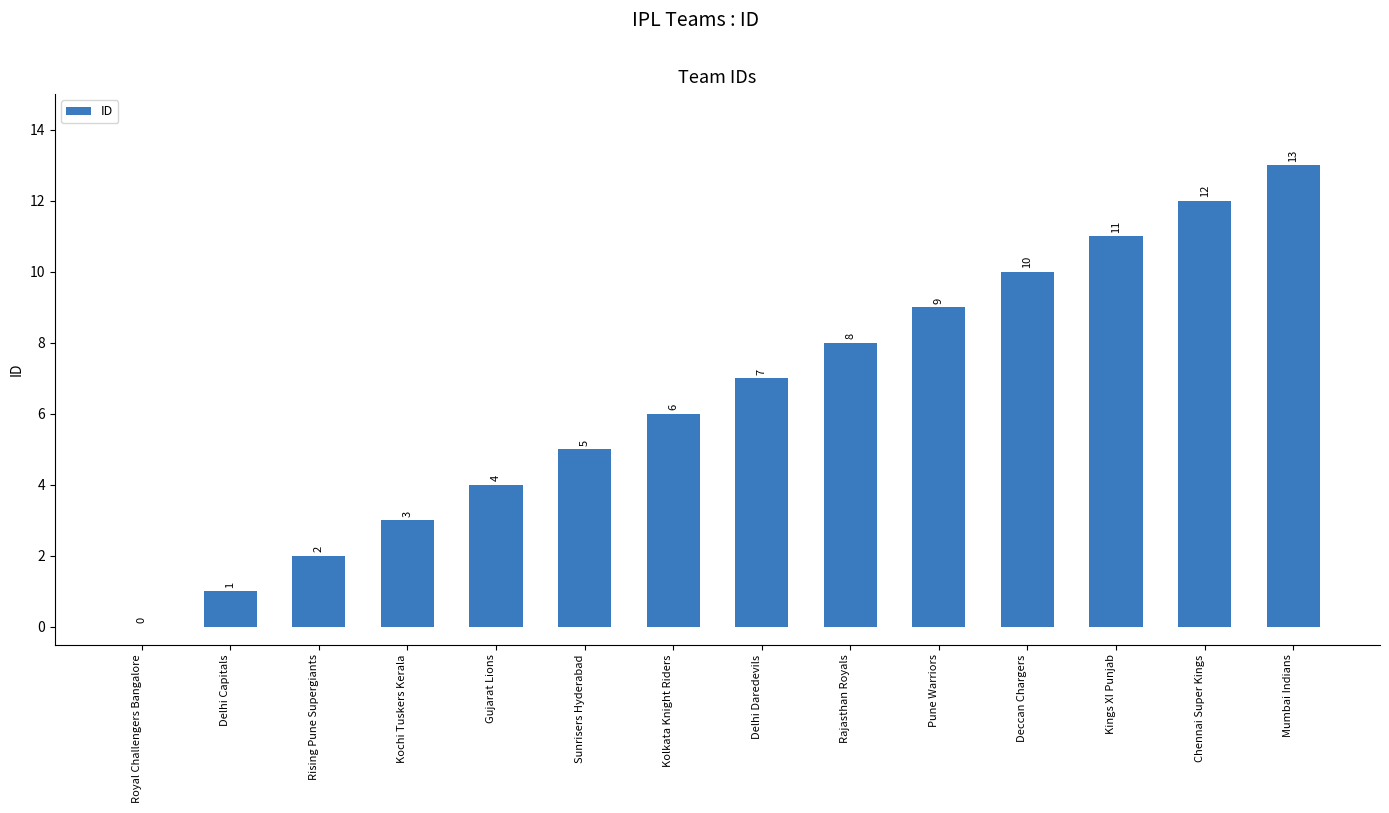

Where is the data nearest to the value 6?

Kolkata Knight Riders